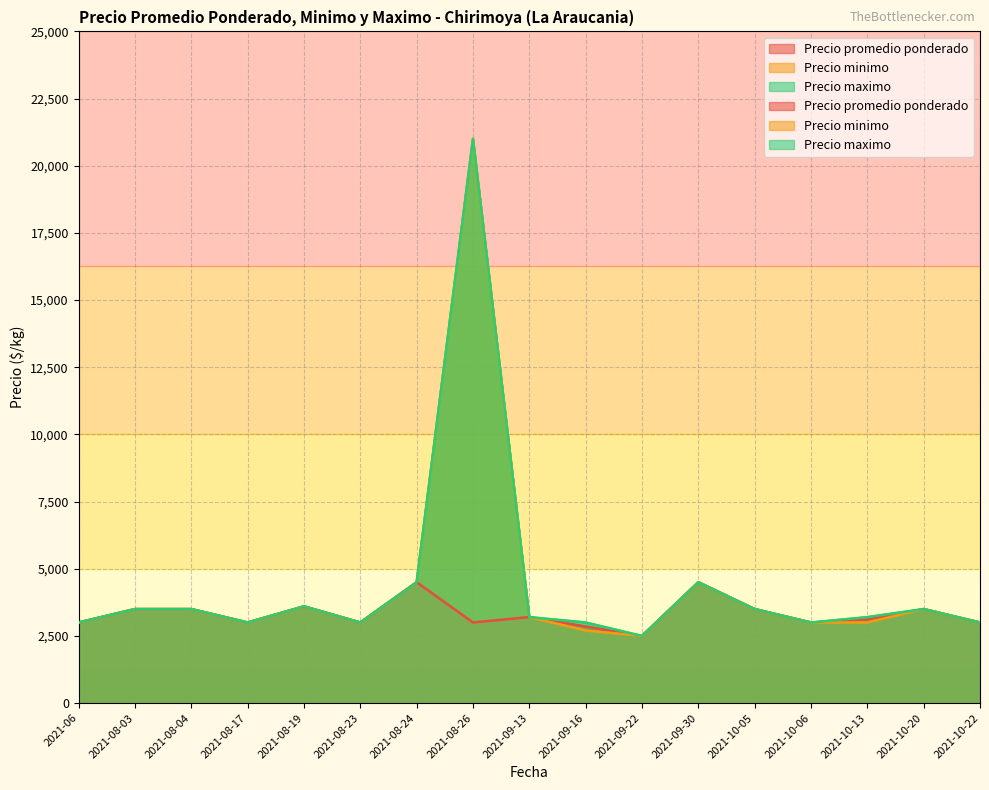

True or false: row_0 has a value of 0 at 2021-08-03.

False